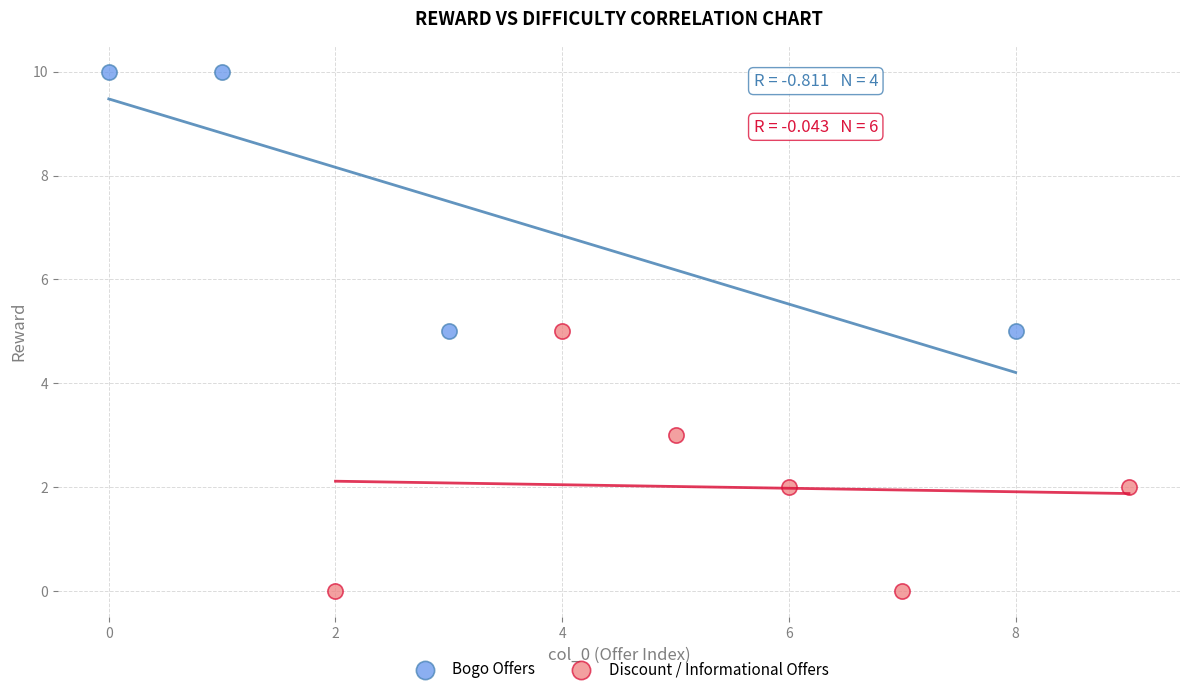

Which series reaches the minimum Y coordinate?

Discount / Informational Offers